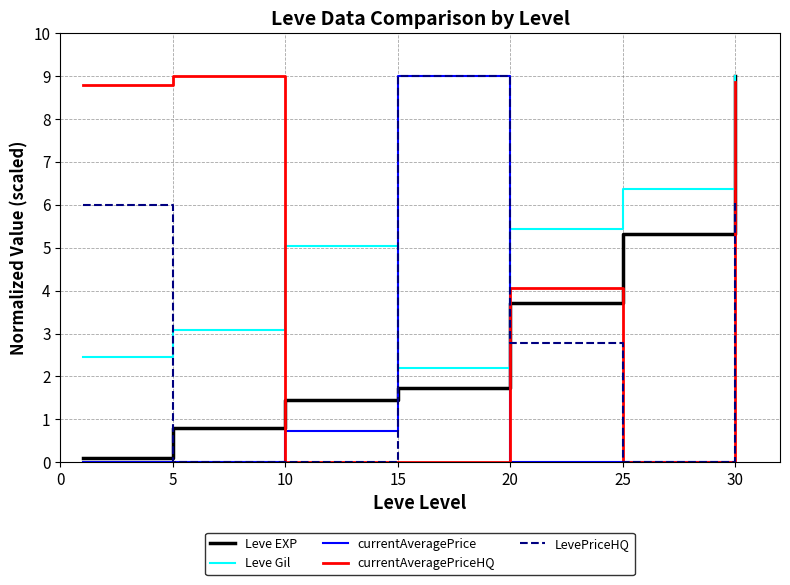

How many lines are shown in the chart?

5